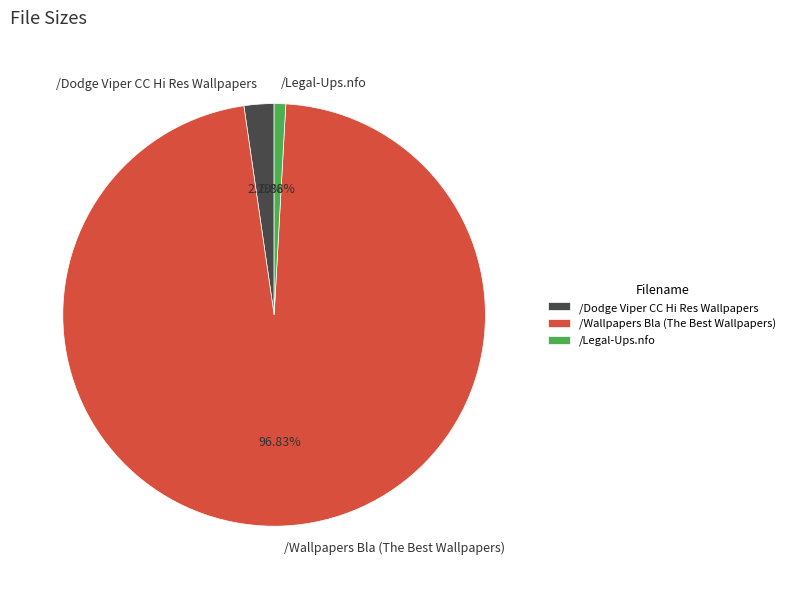

True or false: /Dodge Viper CC Hi Res Wallpapers accounts for 2% of the total.

True